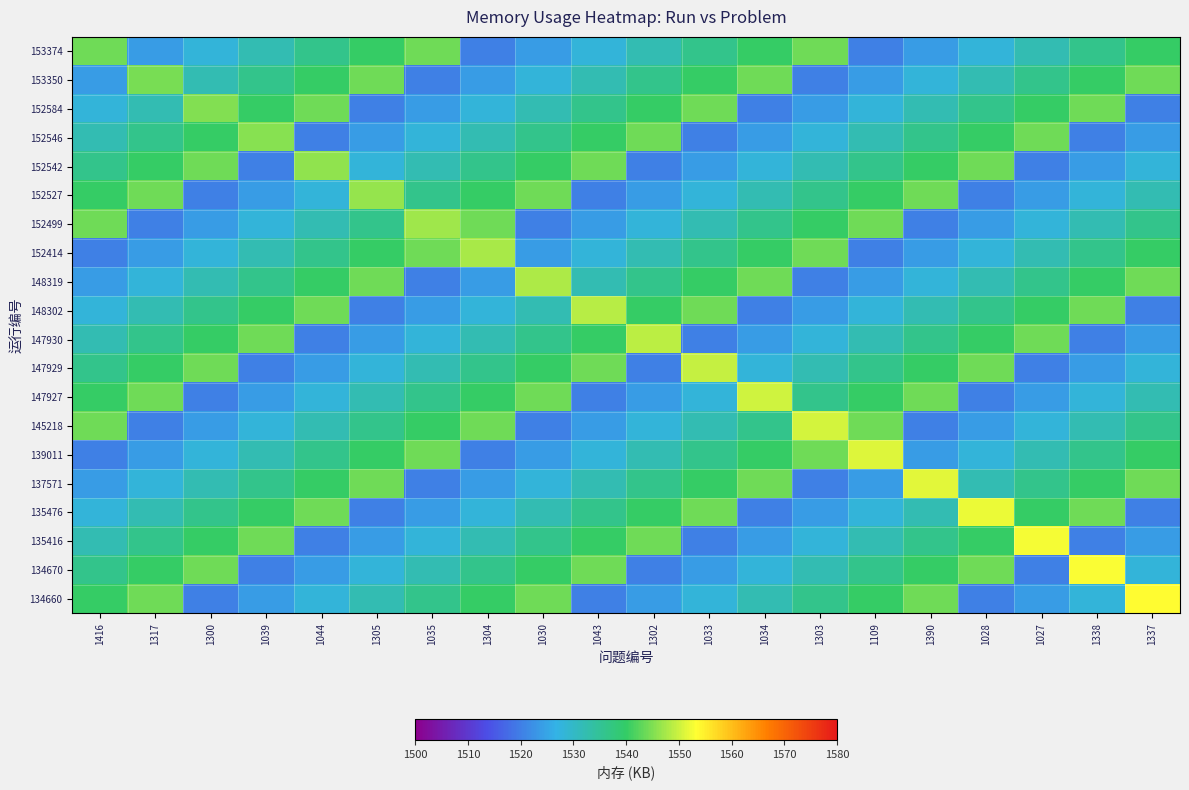

Which series has the widest spread of values?

134660